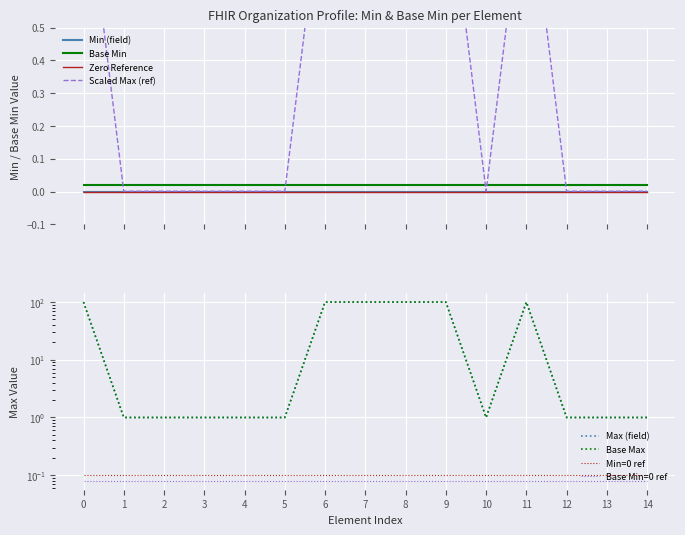

Reading left to right, extract all data points from this chart.

Max (numeric): 1.0	0.0	0.0	0.0	0.0	0.0	1.0	1.0	1.0	1.0	0.0	1.0	0.0	0.0	0.0
Base Max (numeric): 100.0	1.0	1.0	1.0	1.0	1.0	100.0	100.0	100.0	100.0	1.0	100.0	1.0	1.0	1.0